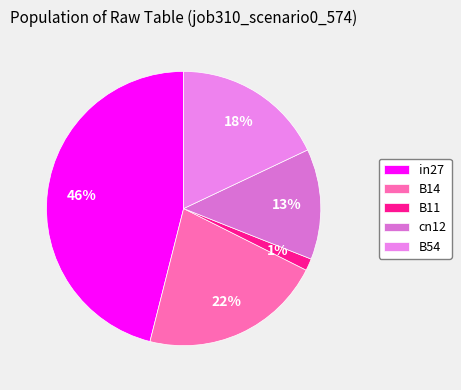

To the nearest percent, what portion does cn12 represent?

13%